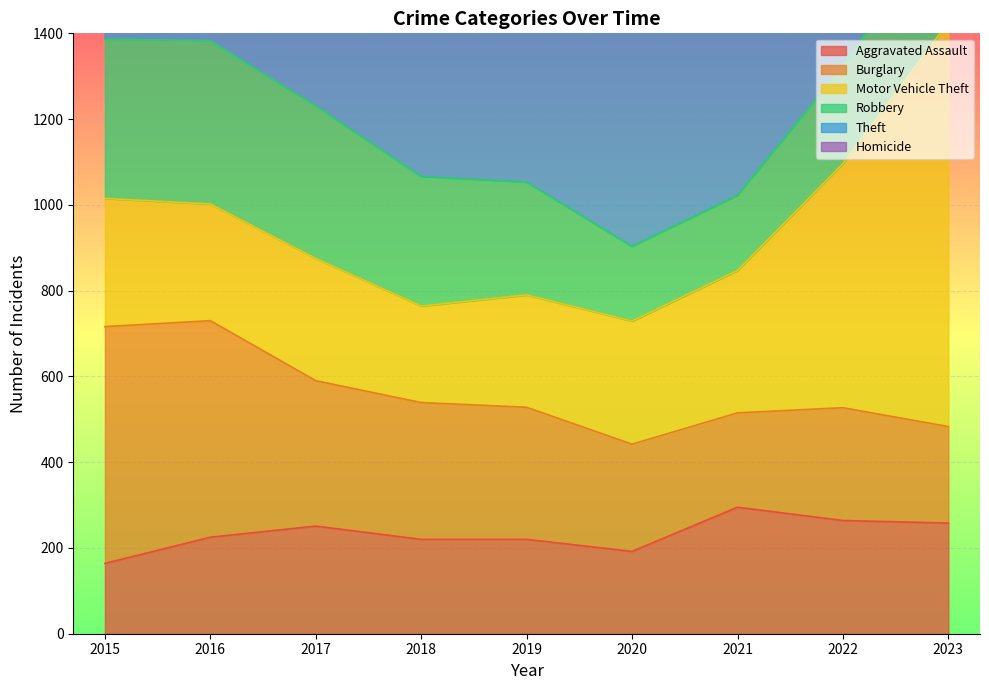

At which label is Theft closest to 1107?

2022